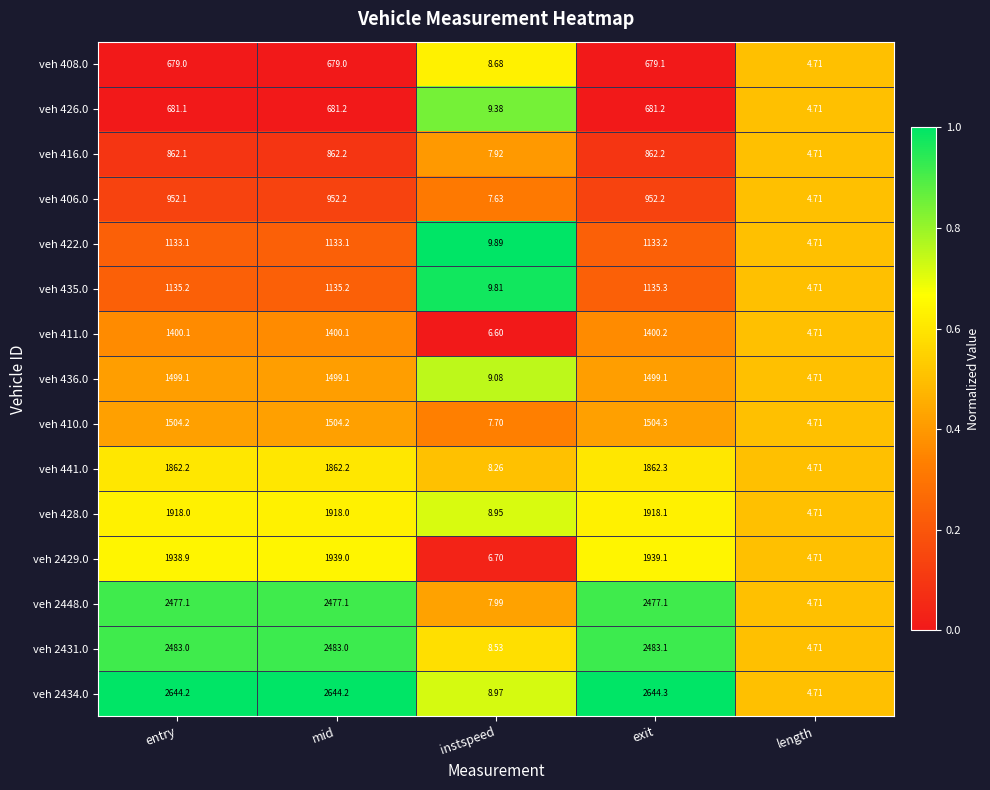

At which category does the chart reach its peak across all series?

exit